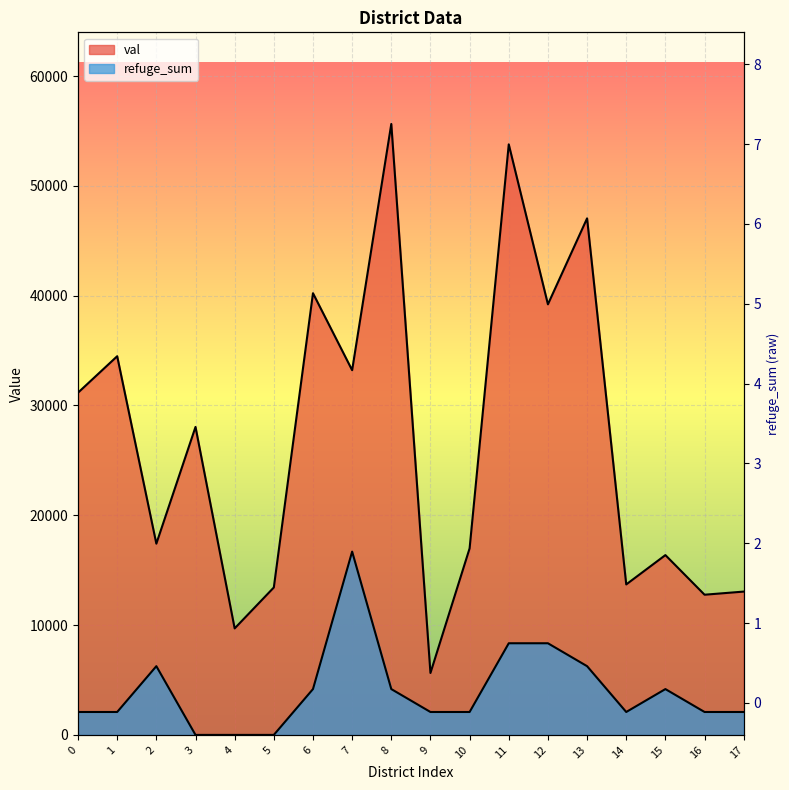

Which label corresponds to the largest value in the chart?

8